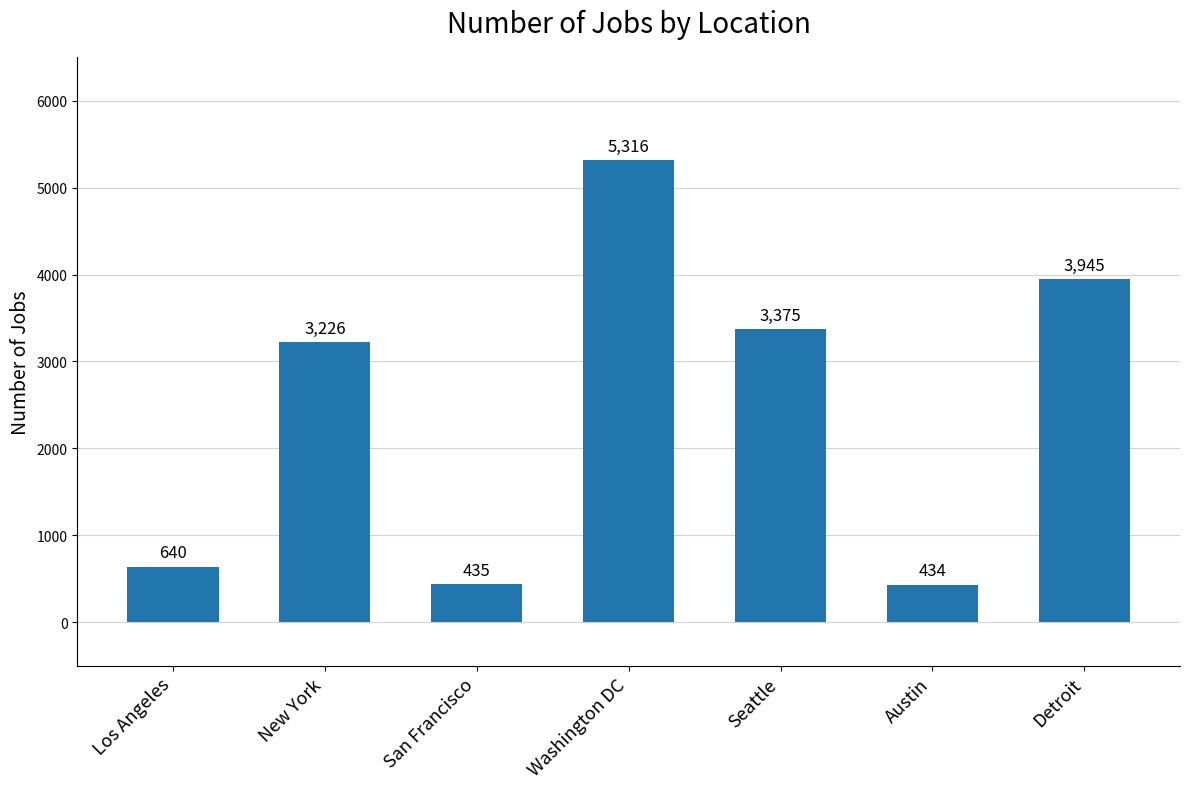

The value at Los Angeles is 366. True or false?

False